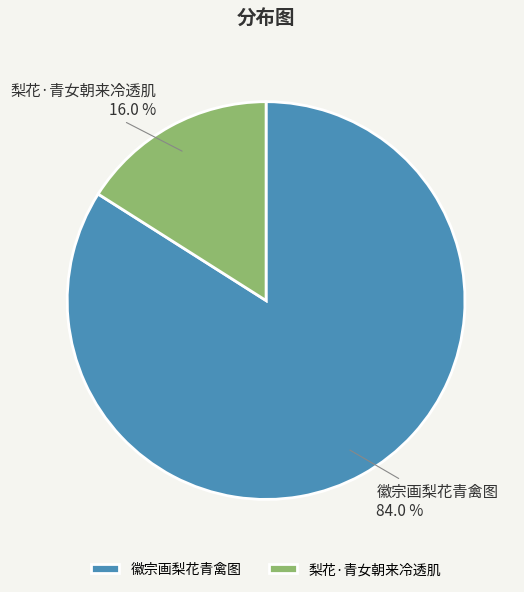

Between 梨花·青女朝来冷透肌 and 徽宗画梨花青禽图, which is larger?

徽宗画梨花青禽图